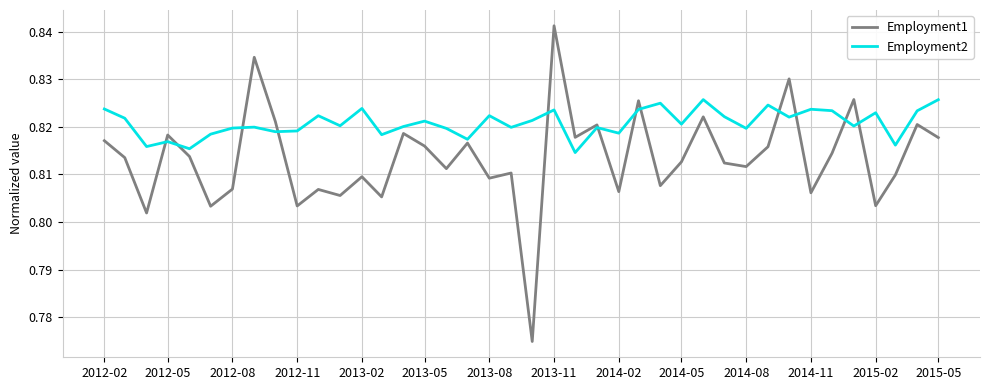

Which series has the largest range (max minus min)?

Employment1